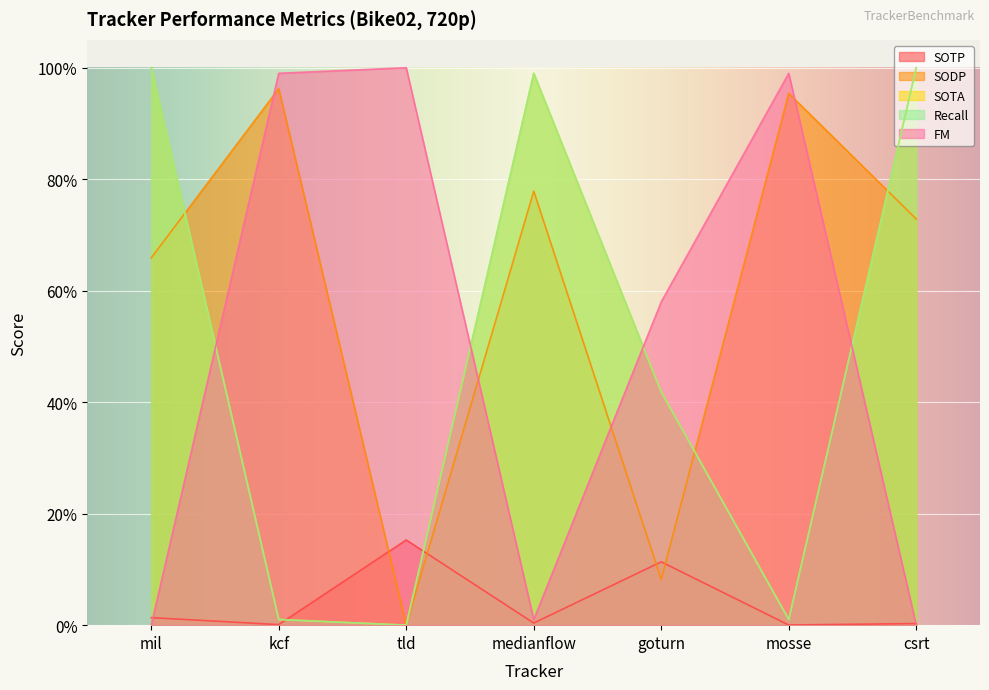

Count the number of categories in the chart.

7